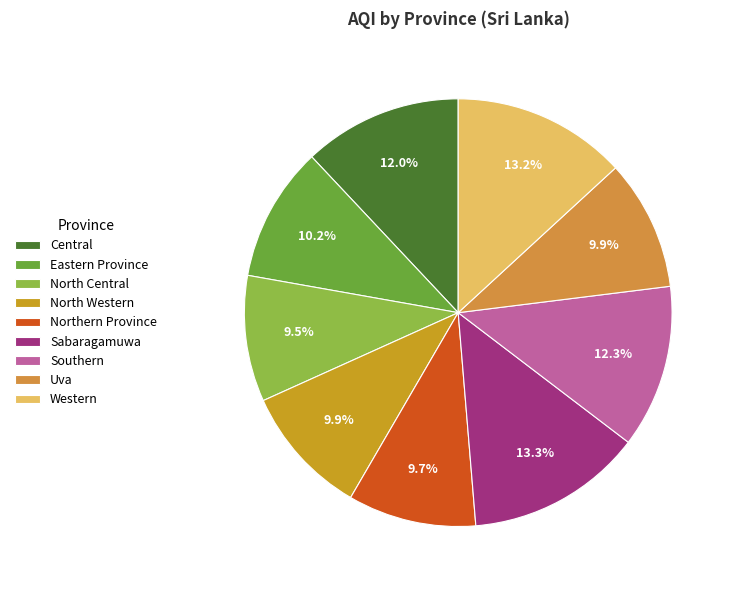

To the nearest percent, what is the difference between the Southern and North Western slice percentages?

2%